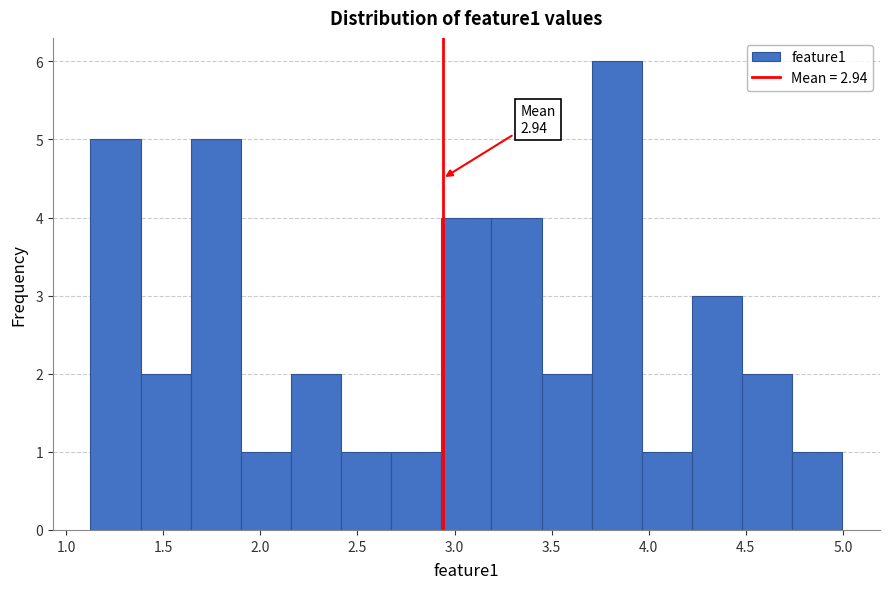

Over which range of the x-axis is the bar tallest?

3.70 to 3.95